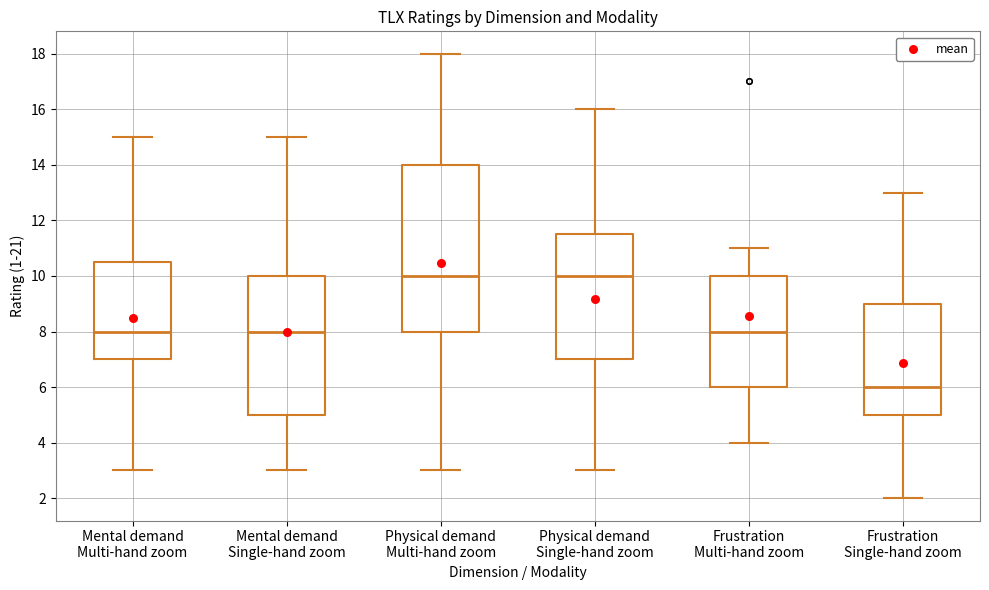

Which box has the lowest median line?

Frustration Single-hand zoom